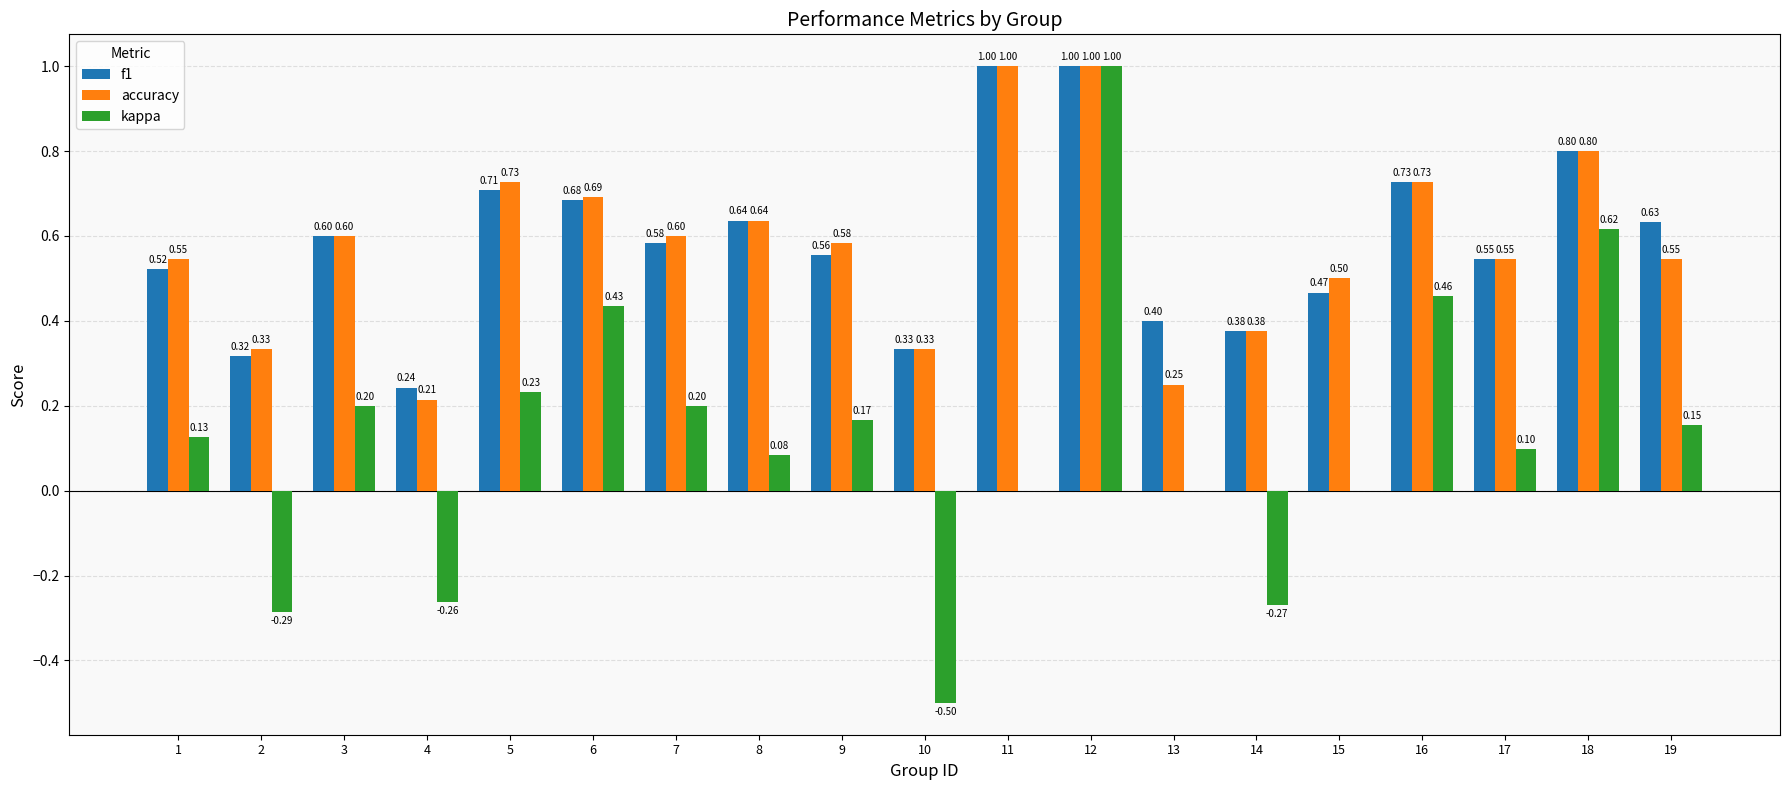

Count the f1 values in the range 0 to 1.

19